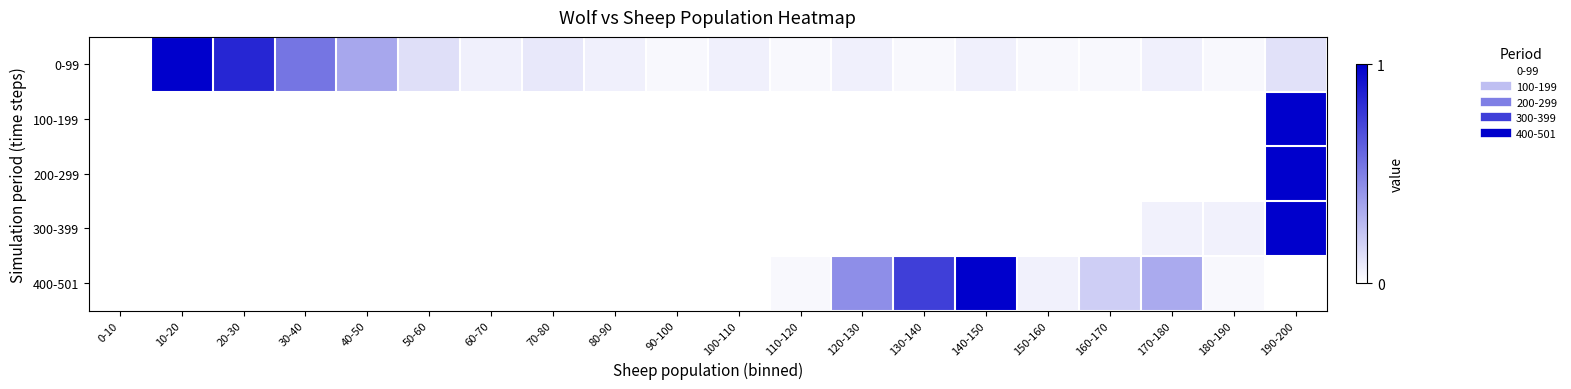

Reading left to right, transcribe all the data shown in this chart.

0-99: 0-10=0.0	10-20=1.0	20-30=0.8	30-40=0.5	40-50=0.3	50-60=0.1	60-70=0.1	70-80=0.1	80-90=0.1	90-100=0.0	100-110=0.1	110-120=0.0	120-130=0.1	130-140=0.0	140-150=0.1	150-160=0.0	160-170=0.0	170-180=0.1	180-190=0.0	190-200=0.1
100-199: 0-10=0.0	10-20=0.0	20-30=0.0	30-40=0.0	40-50=0.0	50-60=0.0	60-70=0.0	70-80=0.0	80-90=0.0	90-100=0.0	100-110=0.0	110-120=0.0	120-130=0.0	130-140=0.0	140-150=0.0	150-160=0.0	160-170=0.0	170-180=0.0	180-190=0.0	190-200=1.0
200-299: 0-10=0.0	10-20=0.0	20-30=0.0	30-40=0.0	40-50=0.0	50-60=0.0	60-70=0.0	70-80=0.0	80-90=0.0	90-100=0.0	100-110=0.0	110-120=0.0	120-130=0.0	130-140=0.0	140-150=0.0	150-160=0.0	160-170=0.0	170-180=0.0	180-190=0.0	190-200=1.0
300-399: 0-10=0.0	10-20=0.0	20-30=0.0	30-40=0.0	40-50=0.0	50-60=0.0	60-70=0.0	70-80=0.0	80-90=0.0	90-100=0.0	100-110=0.0	110-120=0.0	120-130=0.0	130-140=0.0	140-150=0.0	150-160=0.0	160-170=0.0	170-180=0.1	180-190=0.1	190-200=1.0
400-501: 0-10=0.0	10-20=0.0	20-30=0.0	30-40=0.0	40-50=0.0	50-60=0.0	60-70=0.0	70-80=0.0	80-90=0.0	90-100=0.0	100-110=0.0	110-120=0.0	120-130=0.4	130-140=0.8	140-150=1.0	150-160=0.1	160-170=0.2	170-180=0.3	180-190=0.0	190-200=0.0